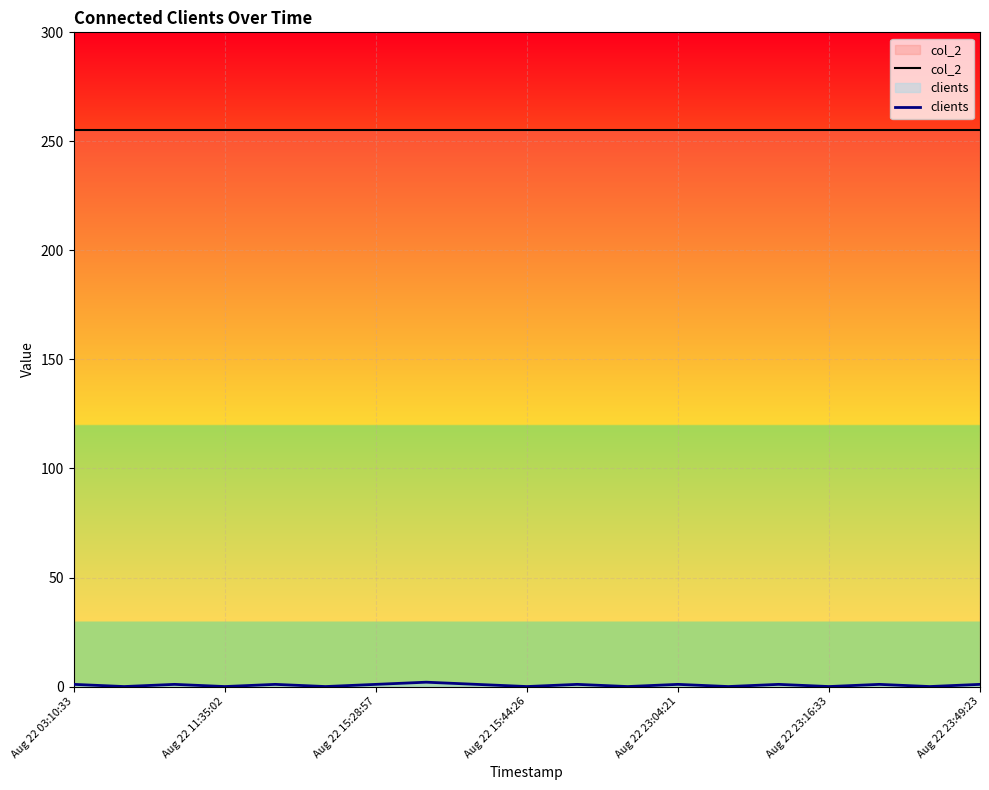

Which series has the largest range (max minus min)?

clients